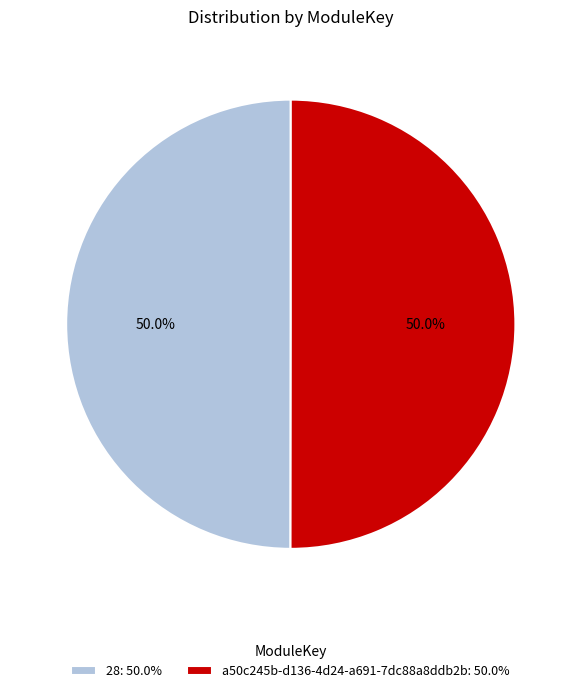

How many segments does this pie chart have?

2